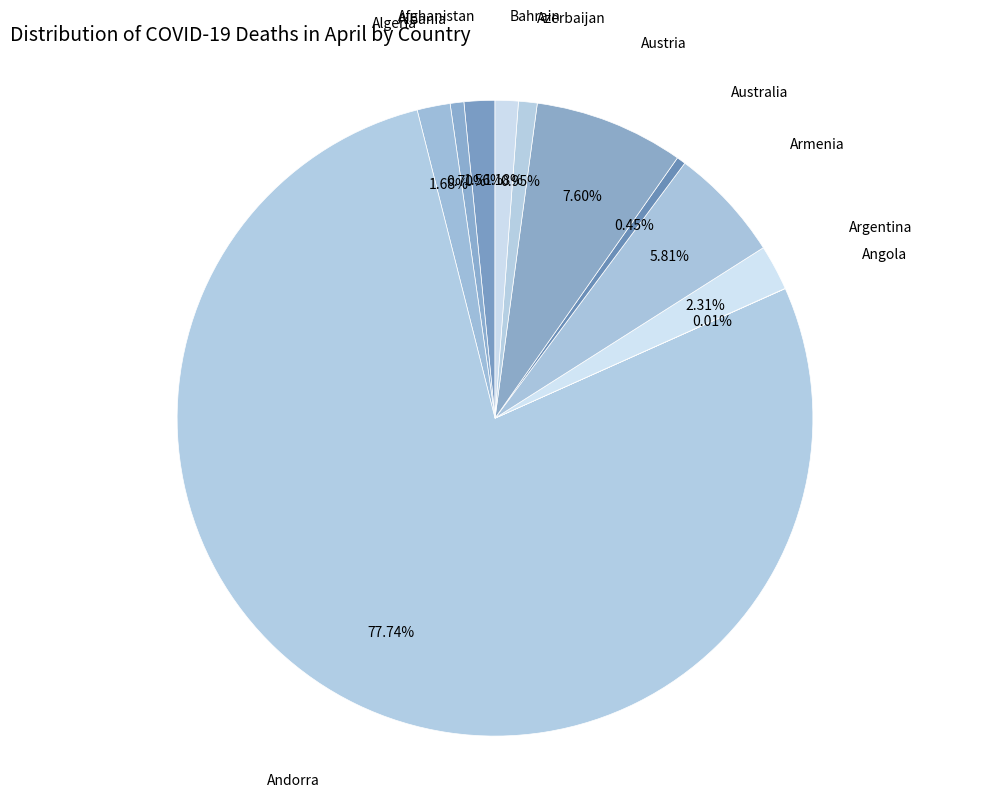

Rank the categories by value from highest to lowest.

Andorra, Austria, Armenia, Argentina, Algeria, Afghanistan, Bahrain, Azerbaijan, Albania, Australia, Angola